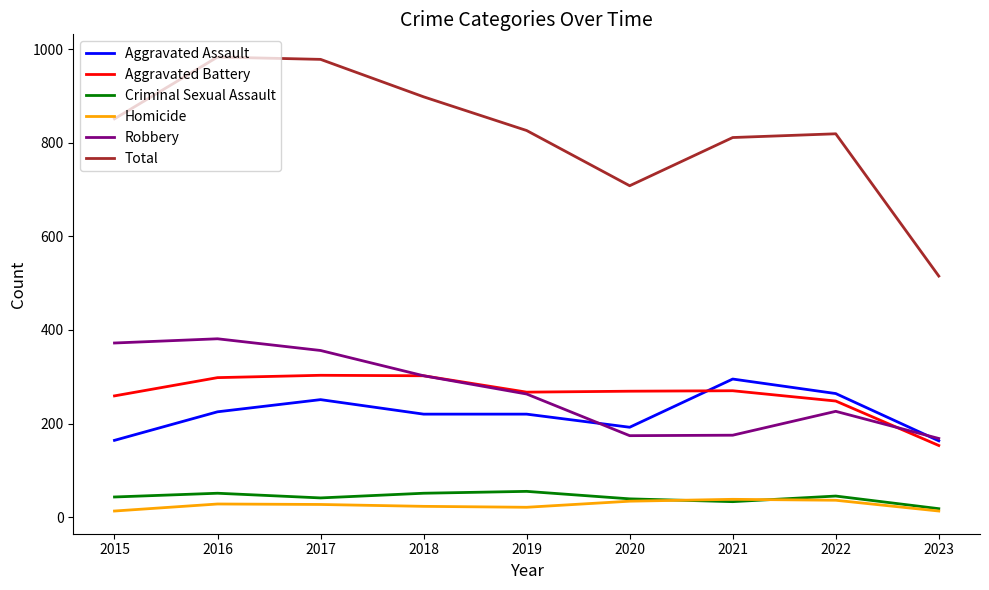

What is the difference between the maximum and minimum values in the Aggravated Assault series?

132